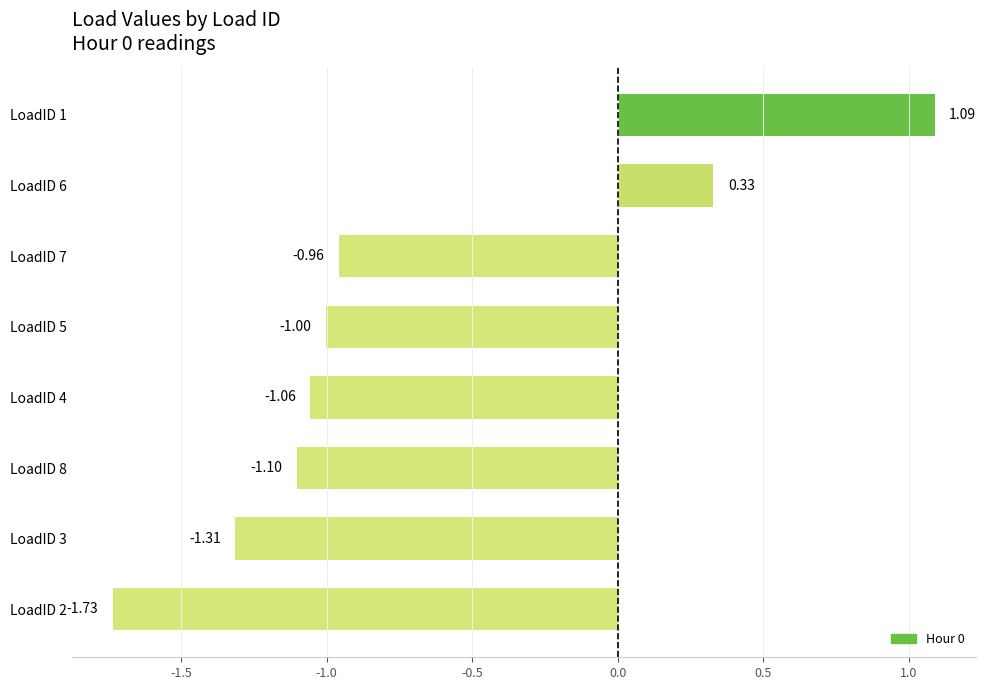

Rank the categories by value from lowest to highest.

LoadID 2, LoadID 3, LoadID 8, LoadID 4, LoadID 5, LoadID 7, LoadID 6, LoadID 1